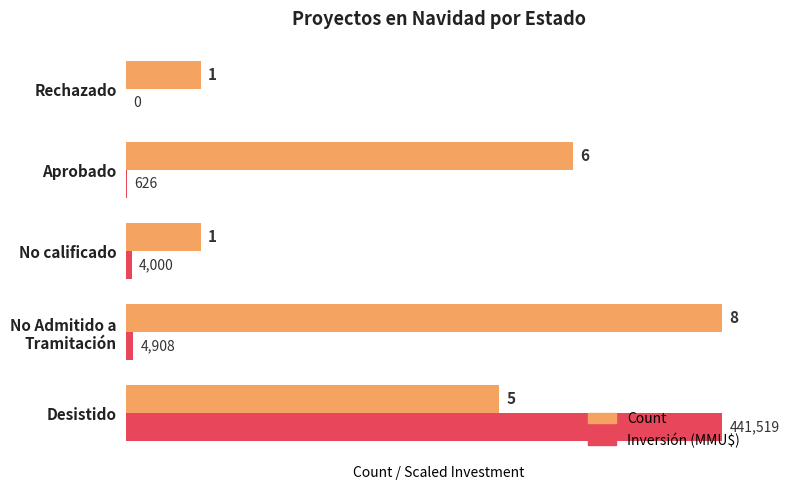

What is the approximate value of Count at Aprobado?

6.0